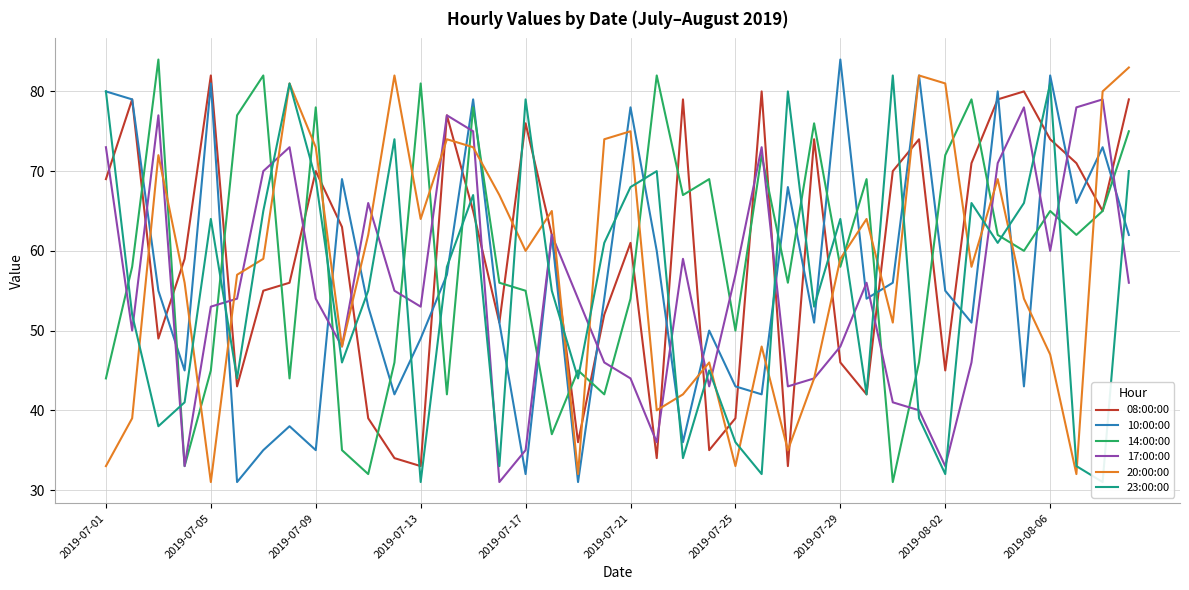

What is the maximum value for 14:00:00?

84